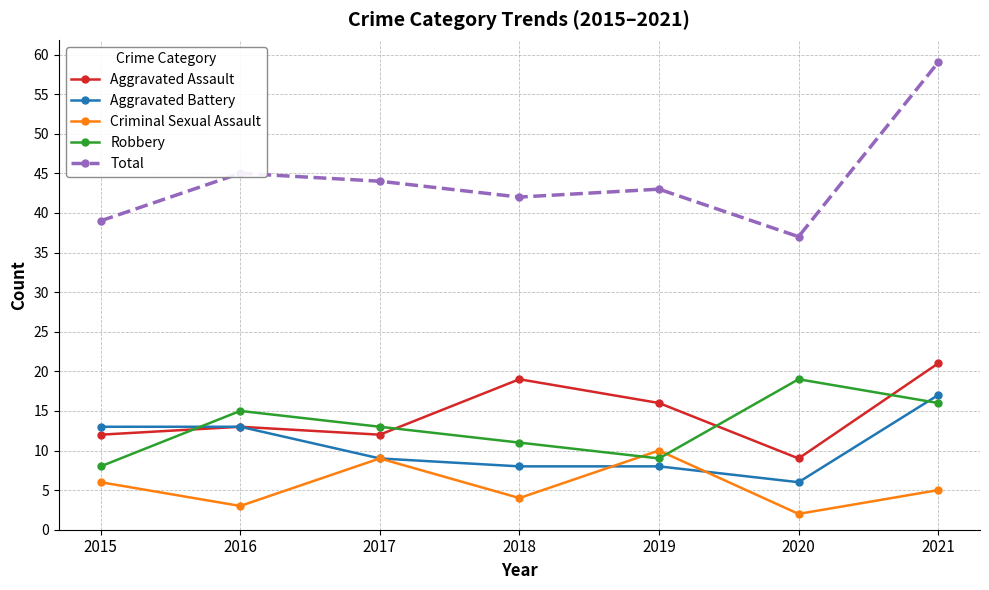

What are all the series names shown in the legend?

Aggravated Assault, Aggravated Battery, Criminal Sexual Assault, Robbery, Total